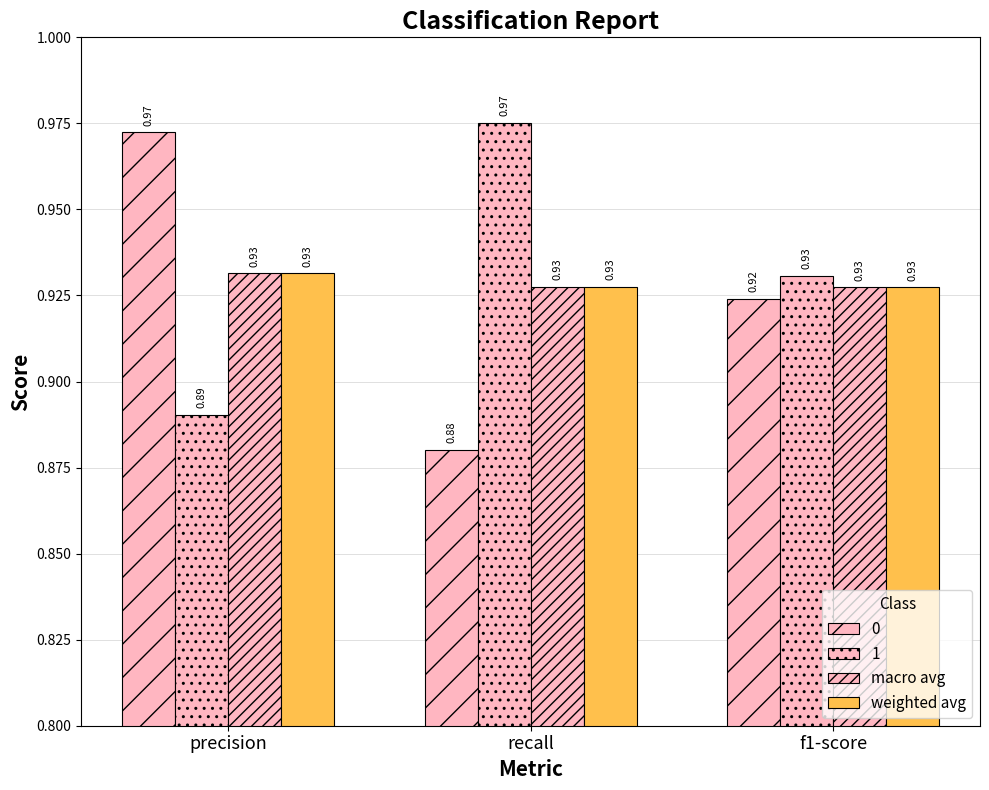

Count the number of categories in the chart.

3